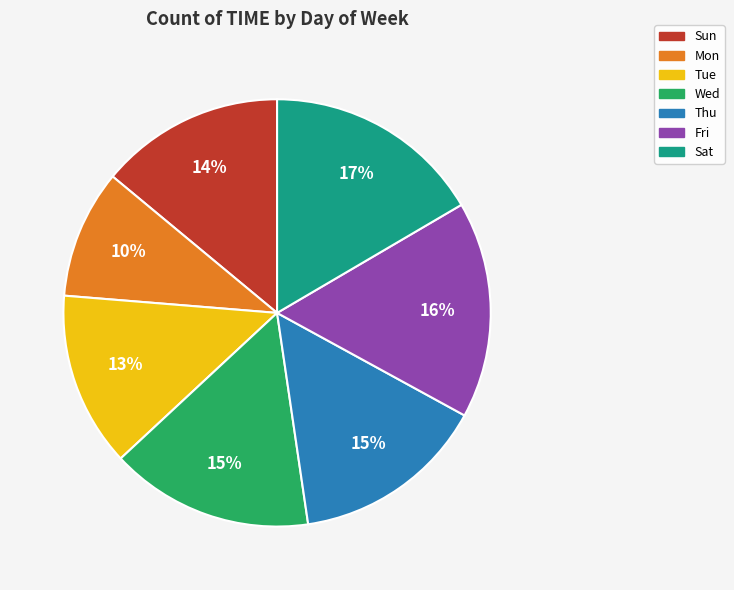

To the nearest percent, what portion does Thu represent?

15%